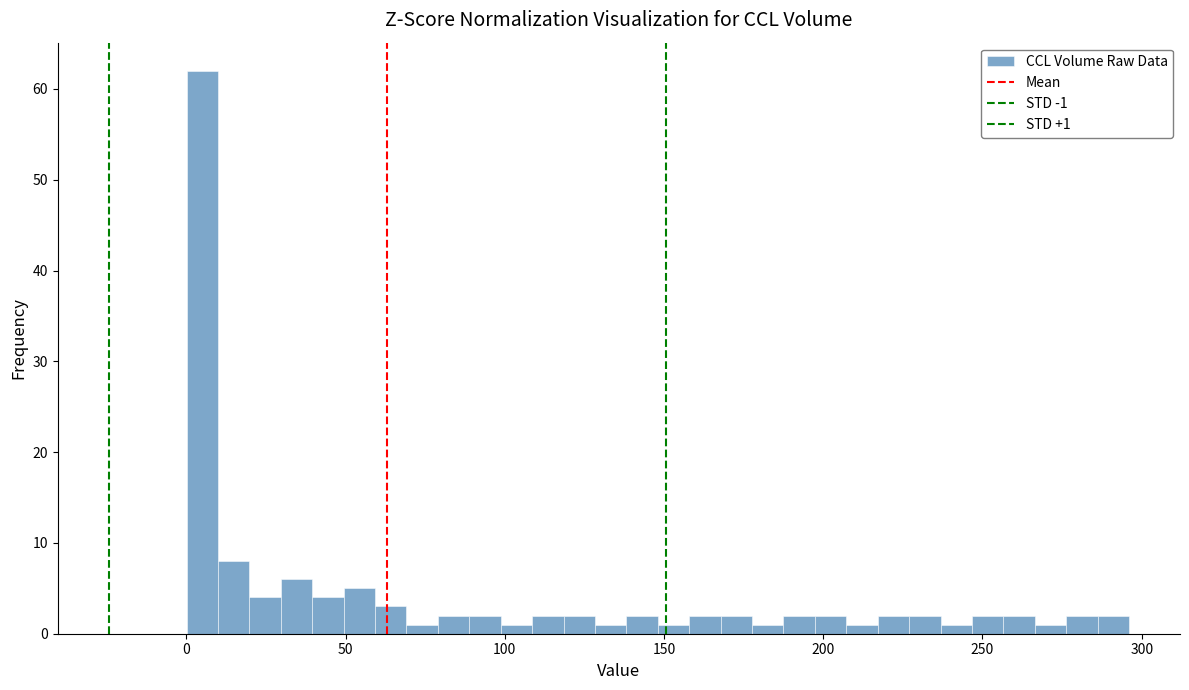

Read against the x-axis, roughly where is the centre of the tallest bar?

5